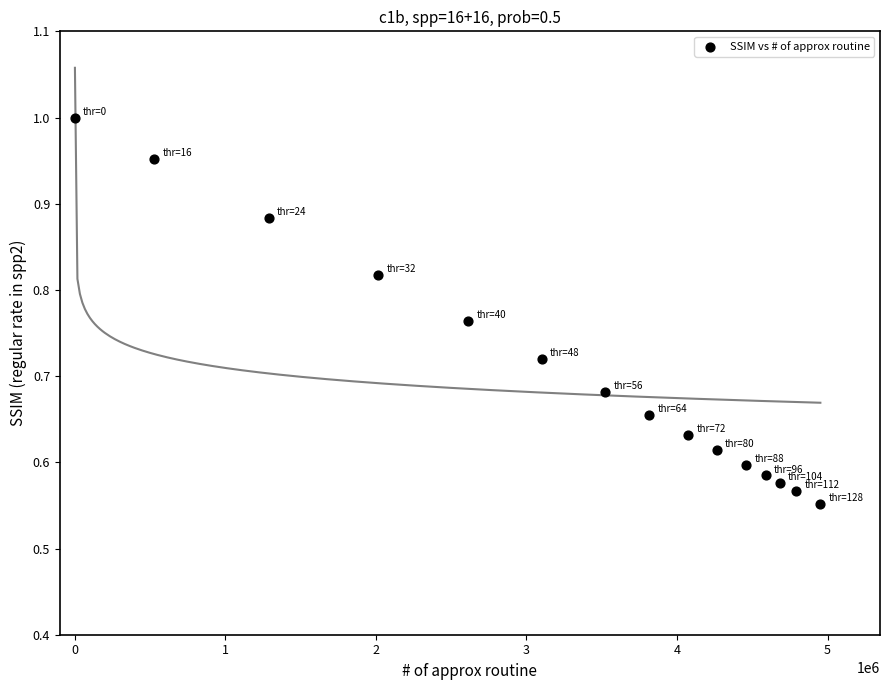

What is the range of Y values (max minus min)?

0.4